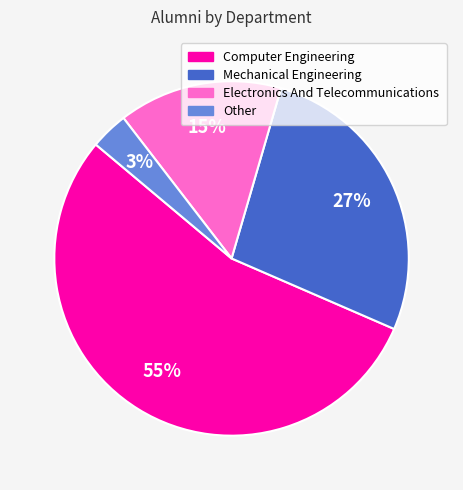

To the nearest percent, what is the combined percentage of Mechanical Engineering and Computer Engineering?

82%